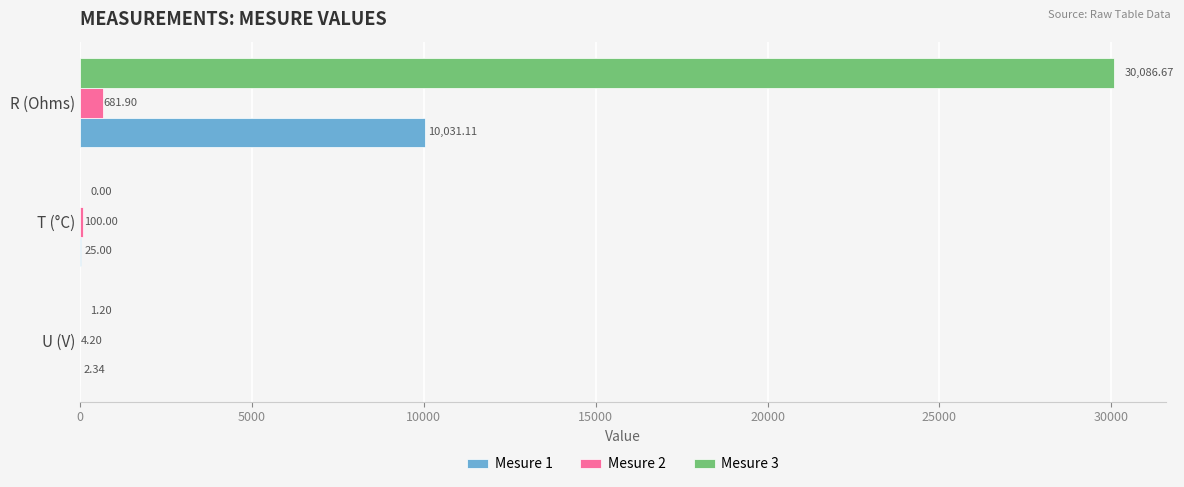

At which label is Mesure 1 closest to 5016?

T (°C)